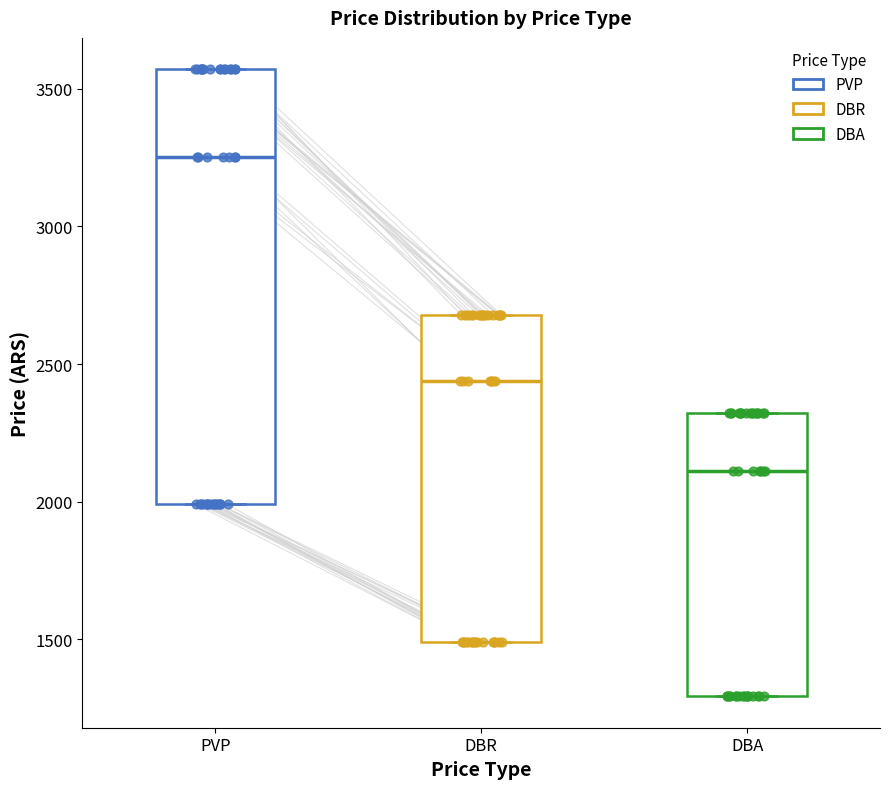

Where is the lower edge of the box for DBR on the y-axis? The values are not printed on the chart, so give them approximately, as read against the axis.

1500